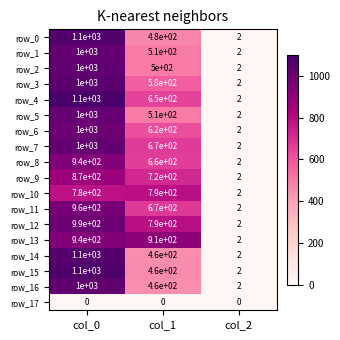

What is the sum of the row_10 values at col_1 and col_2?

792